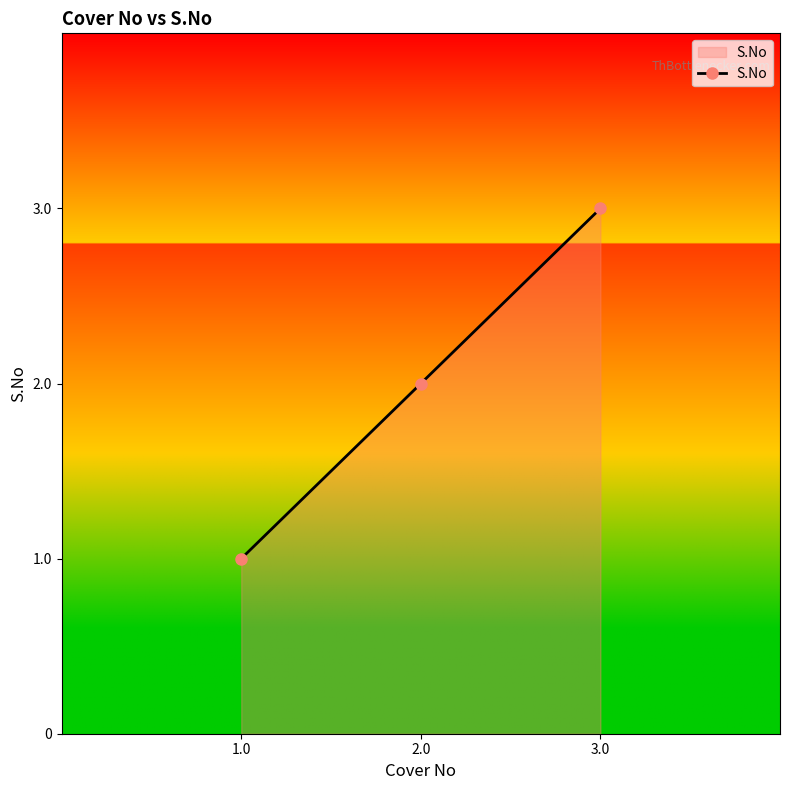

Which label corresponds to the largest value in the chart?

3.0